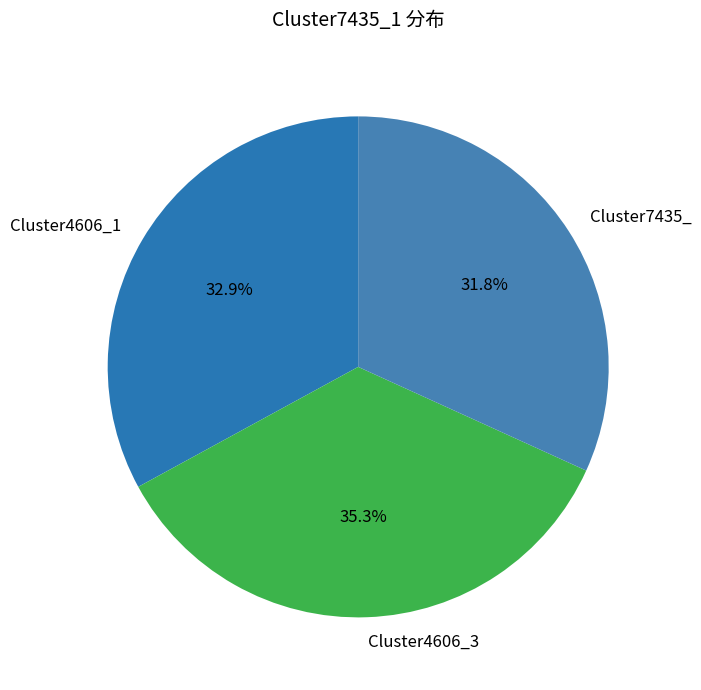

How many segments does this pie chart have?

3